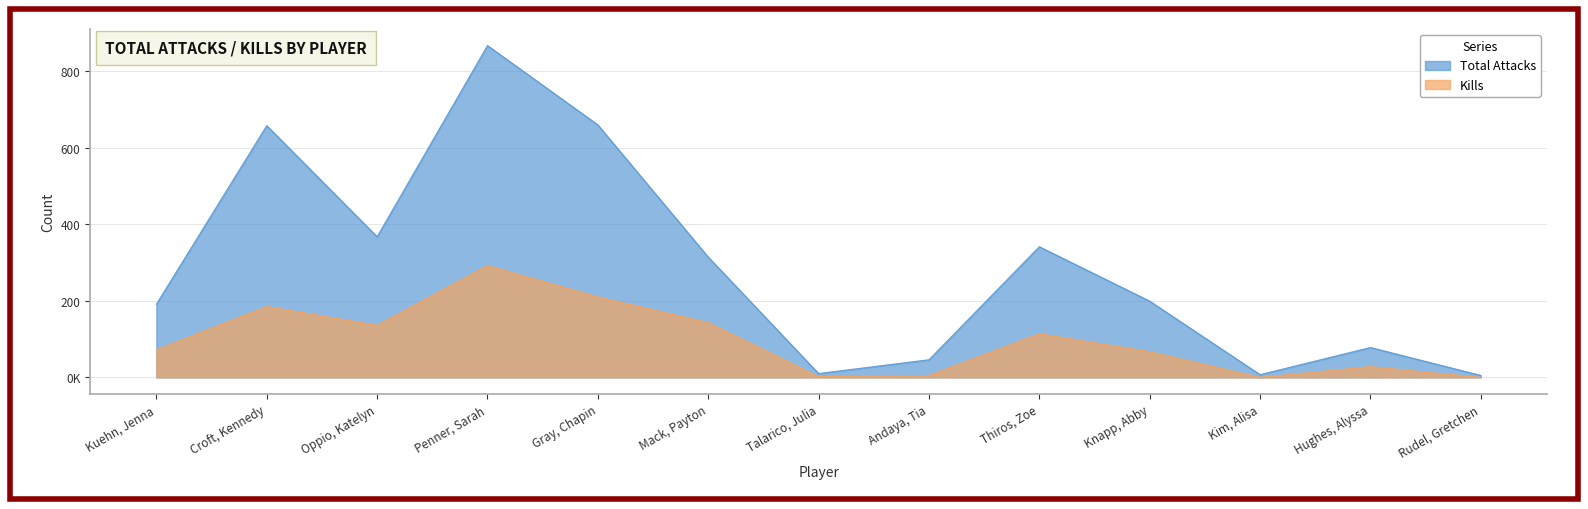

True or false: Kills and Total Attacks intersect in this chart.

False